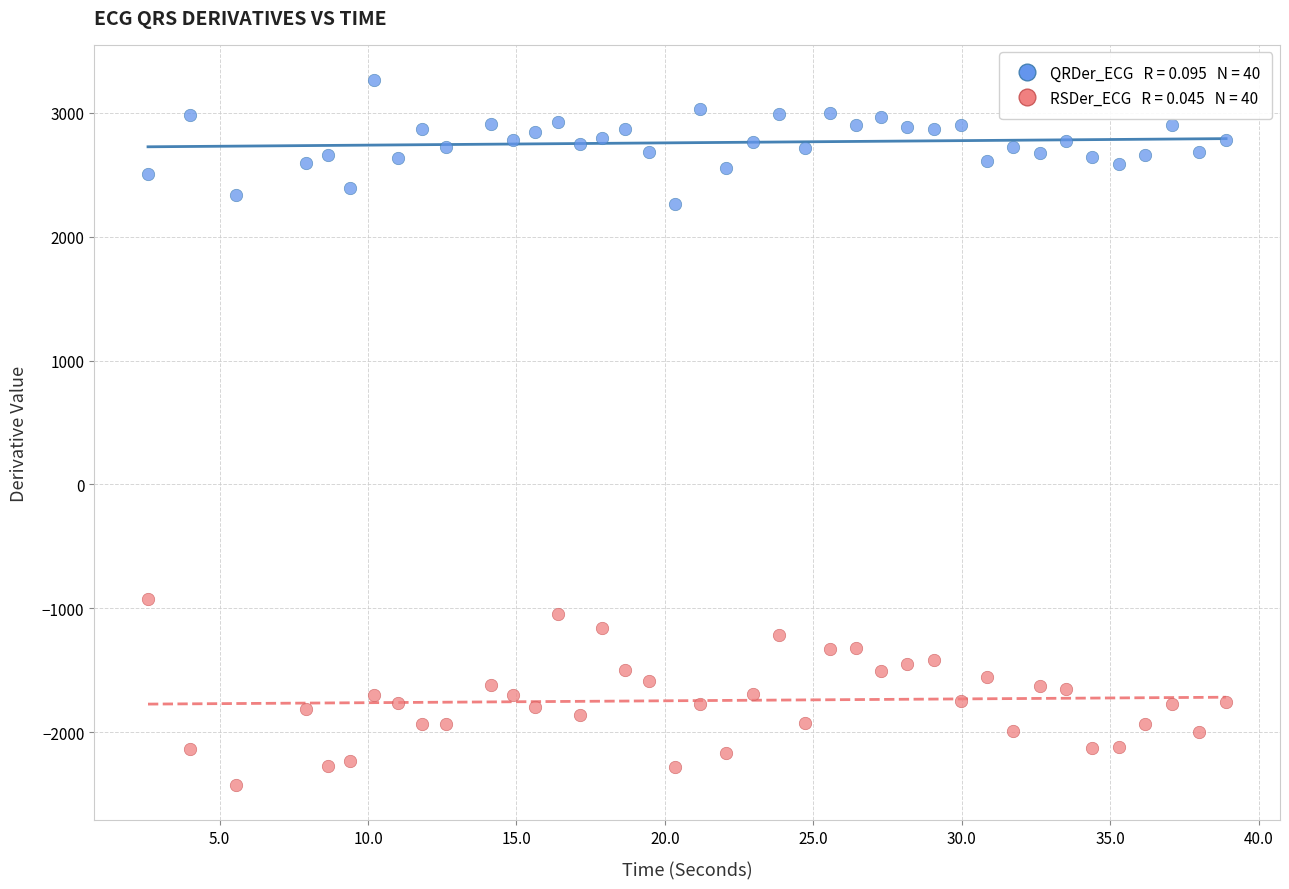

Across all series, what Y value is closest to 419?

-922.1